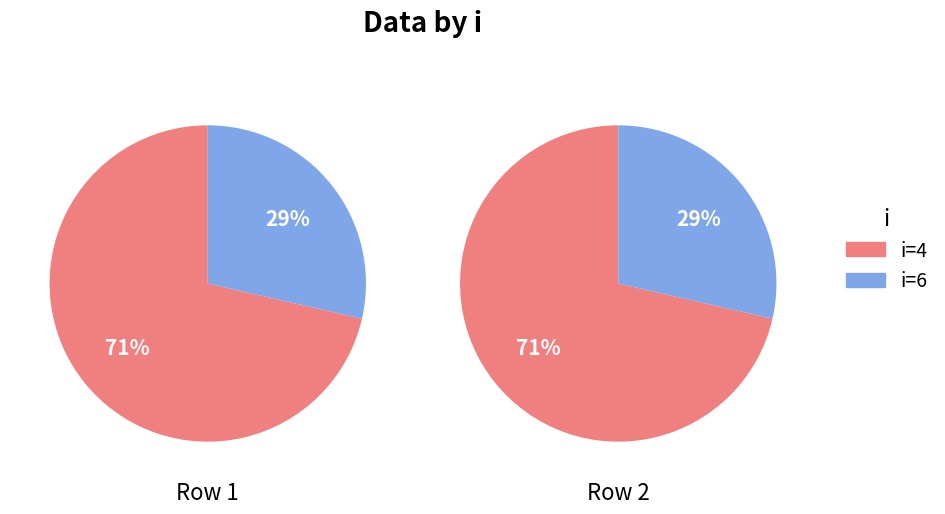

The 4 slice represents 61% of the pie. True or false?

False